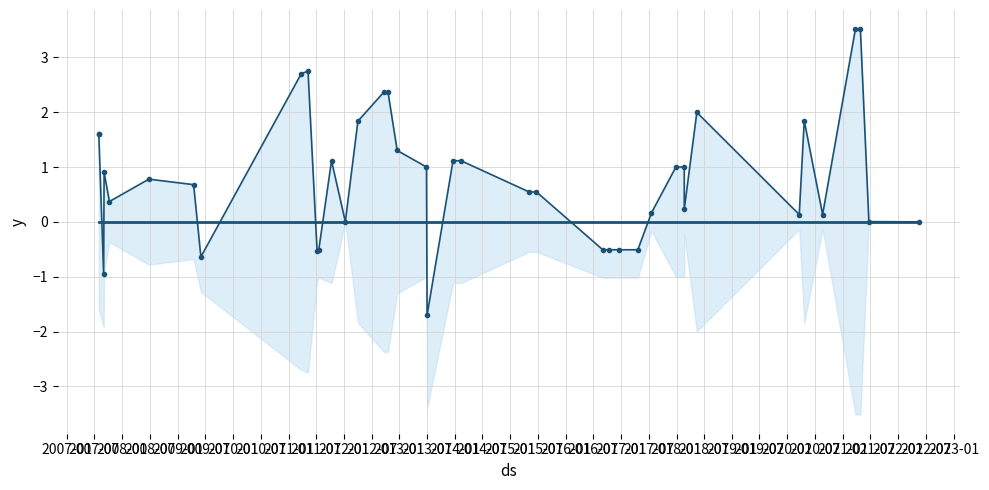

At 2022-01, list the series in order from smallest to largest.

baseline, Inversión(MMU$)